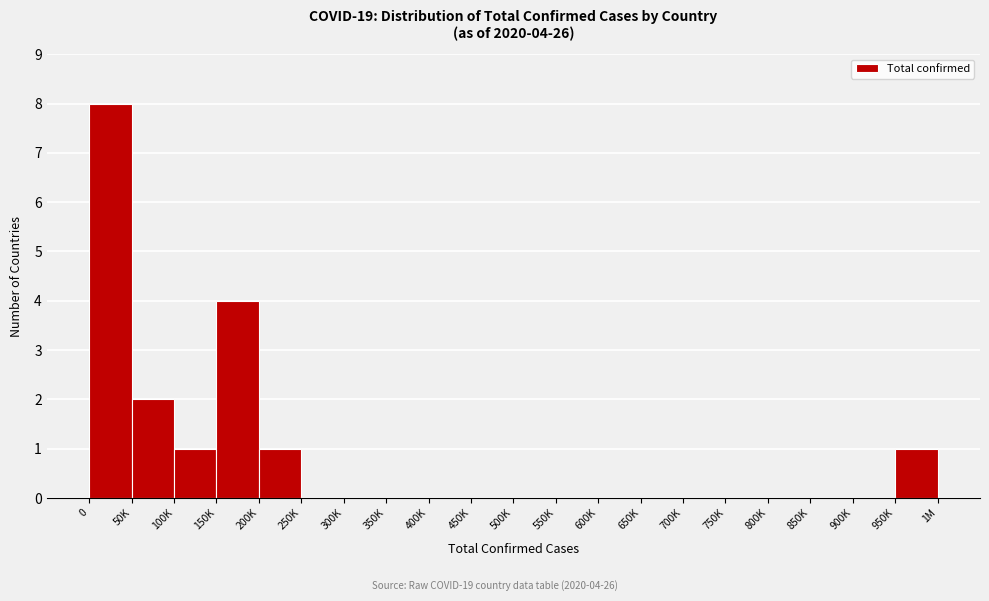

Reading right to left, transcribe all the data shown in this chart.

950K=1	900K=0	850K=0	800K=0	750K=0	700K=0	650K=0	600K=0	550K=0	500K=0	450K=0	400K=0	350K=0	300K=0	250K=0	200K=1	150K=4	100K=1	50K=2	0=8